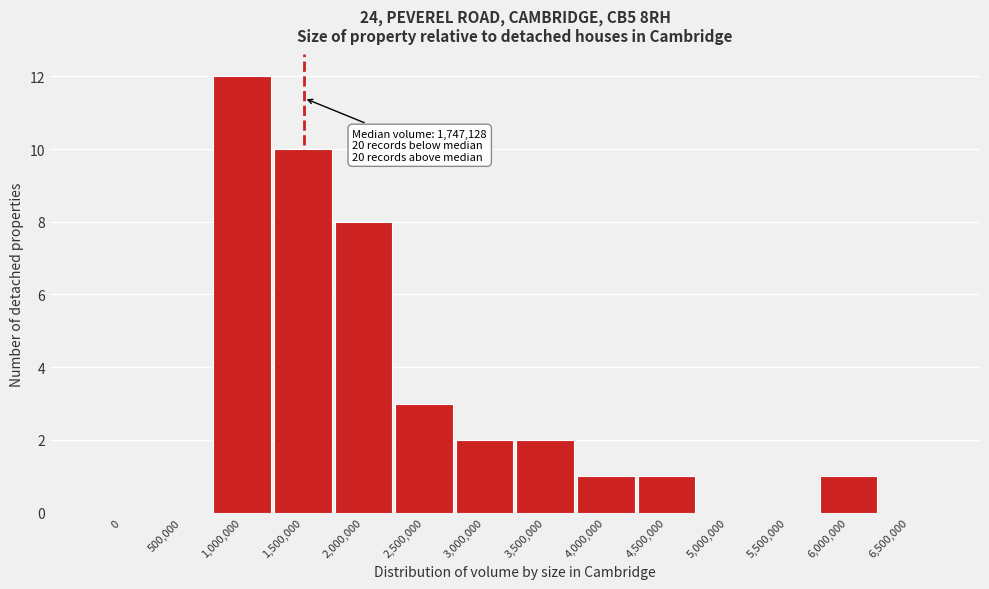

Reading left to right, transcribe all the data shown in this chart.

0=0	500,000=0	1,000,000=12	1,500,000=10	2,000,000=8	2,500,000=3	3,000,000=2	3,500,000=2	4,000,000=1	4,500,000=1	5,000,000=0	5,500,000=0	6,000,000=1	6,500,000=0